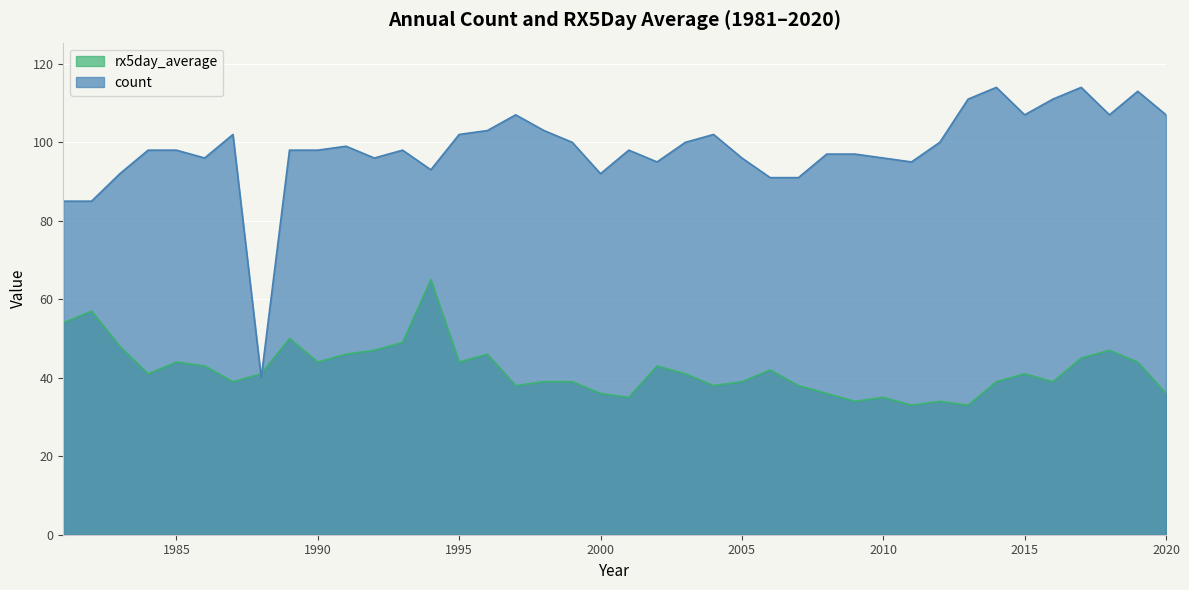

What is the difference between the highest and lowest values at 2019?

69